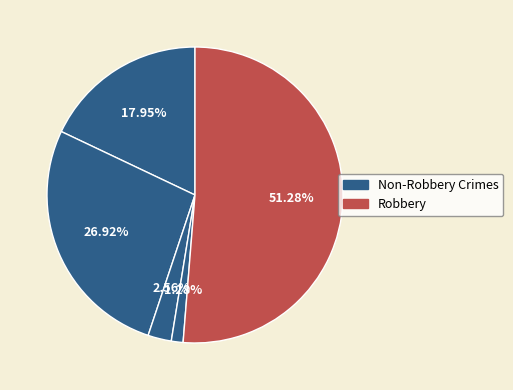

Count the number of slices in the pie.

5